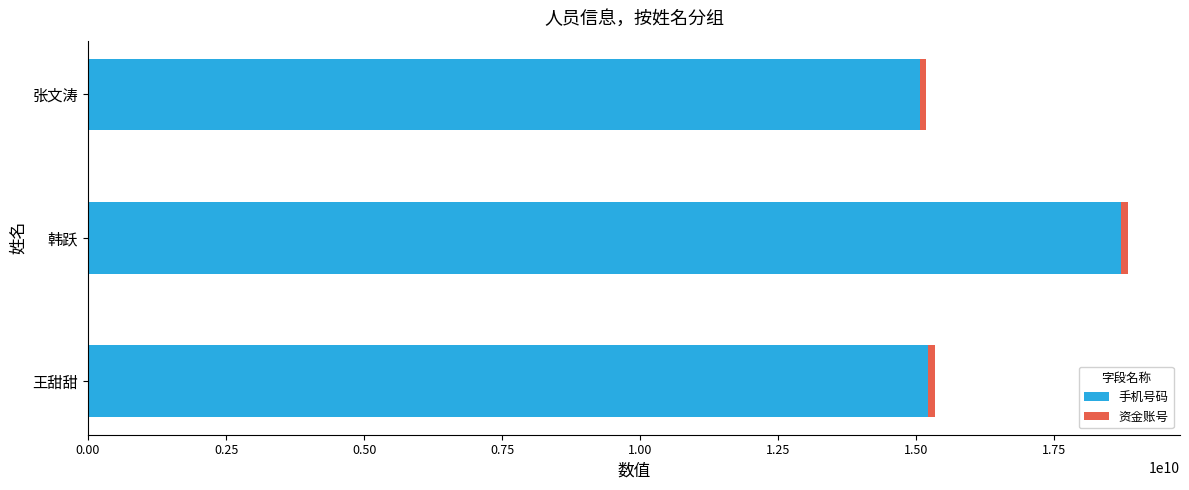

Which category has the highest value in the 手机号码 series?

韩跃